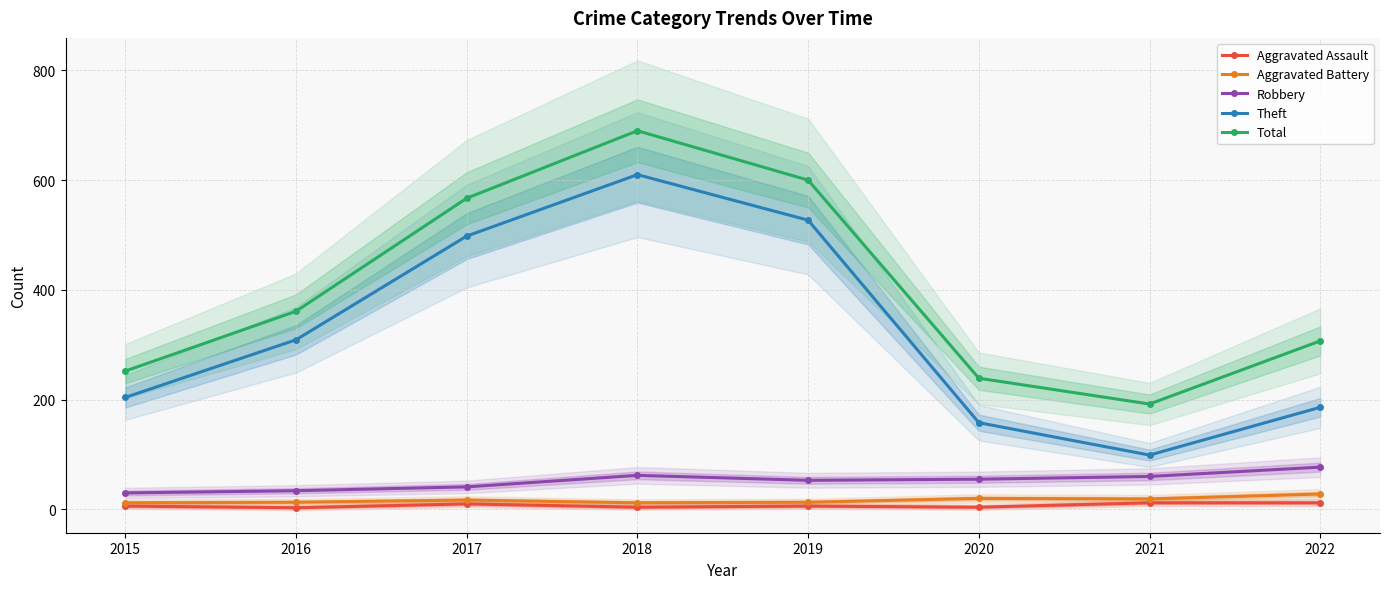

Reading left to right, extract all data points from this chart.

Aggravated Assault: 6	3	10	4	6	4	12	12
Aggravated Battery: 12	13	17	12	13	20	19	28
Robbery: 30	34	41	62	53	55	60	77
Theft: 204	309	498	610	527	158	99	186
Total: 252	361	567	690	600	239	192	307